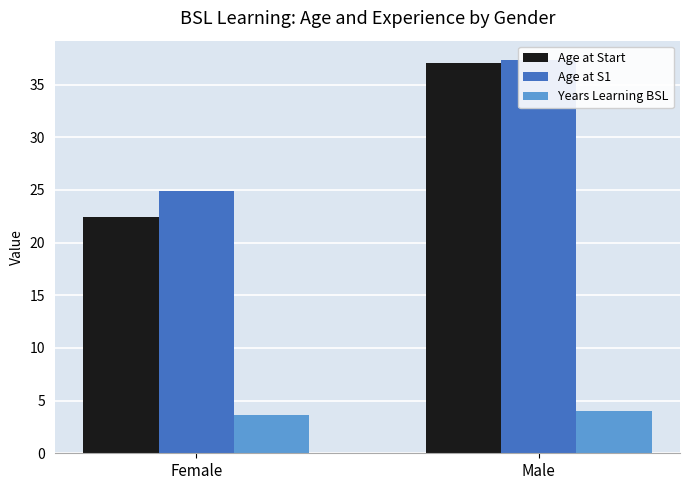

What is the average value of the Age at S1 series?

31.1